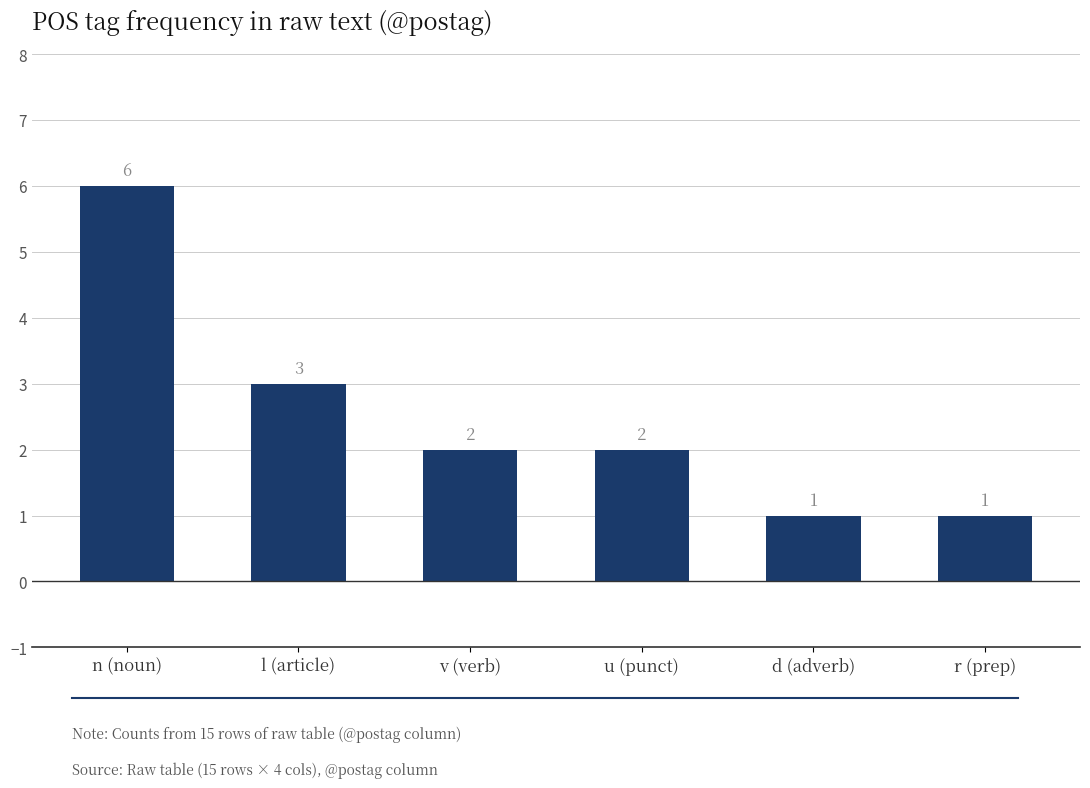

What is the difference between the maximum and second lowest values?

5